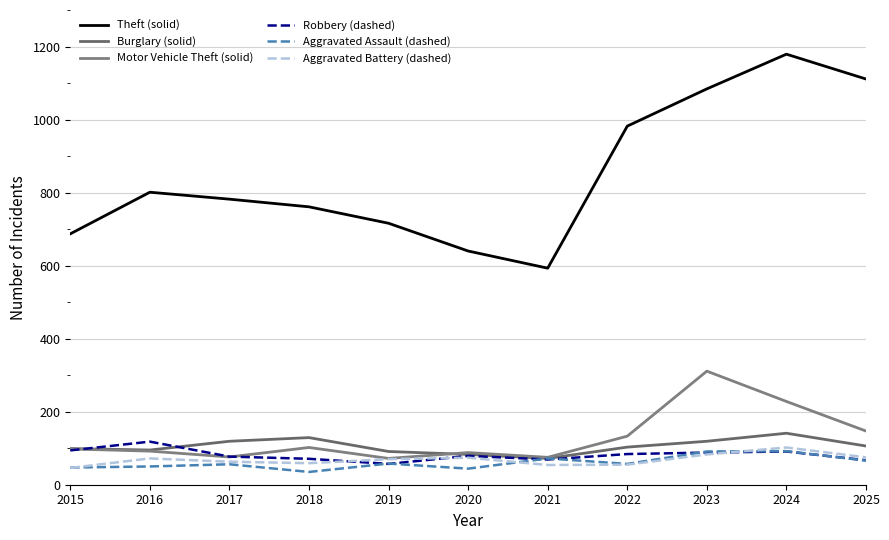

At which label does Aggravated Battery (dashed) reach its peak?

2024